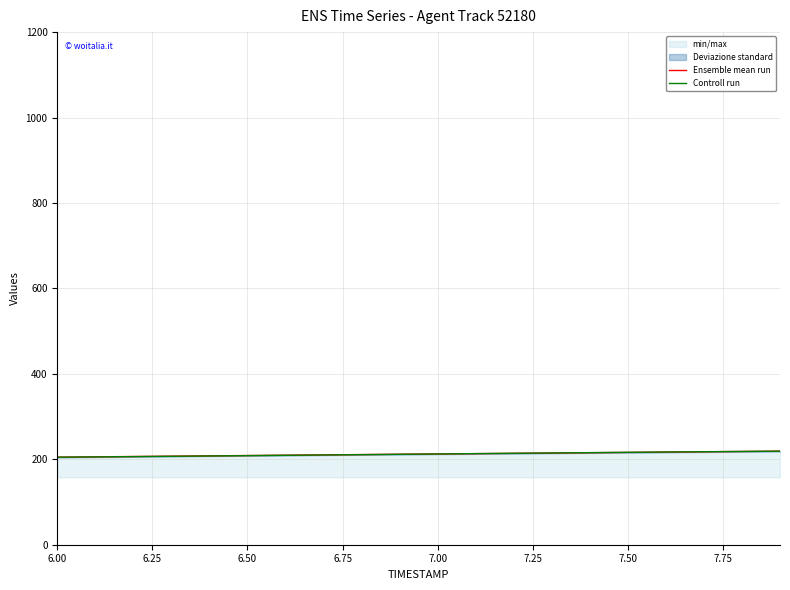

How many data points does each series have?

20